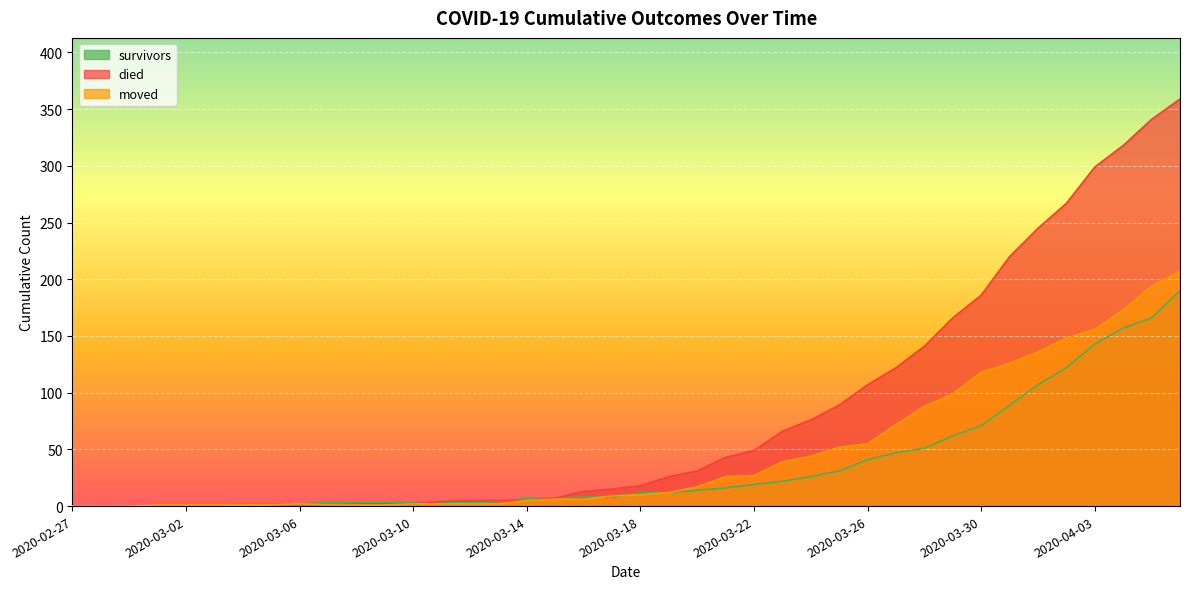

Which series changed the most between 2020-03-28 and 2020-04-05?

died